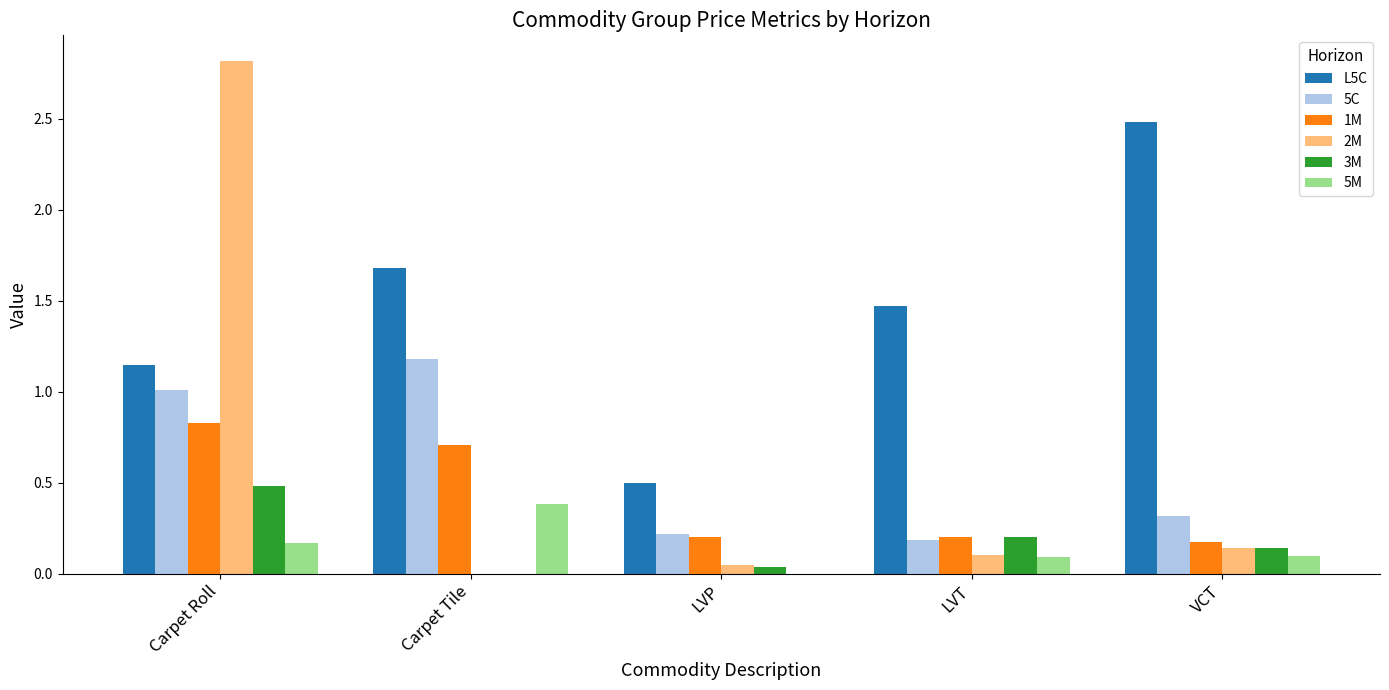

Between Carpet Roll and VCT, which series saw the biggest shift?

2M